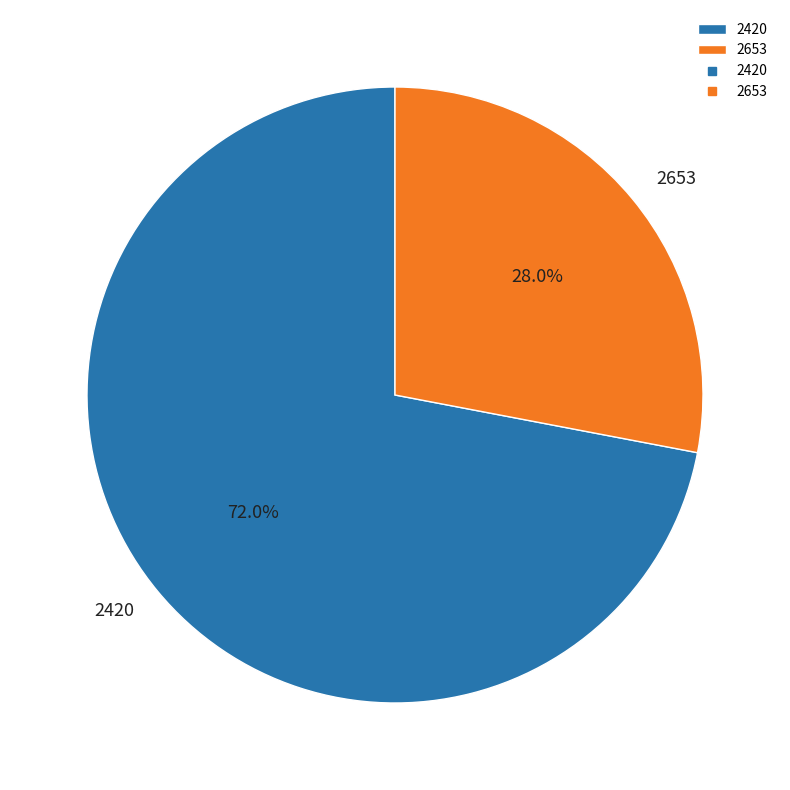

True or false: 2420 accounts for 72% of the total.

True